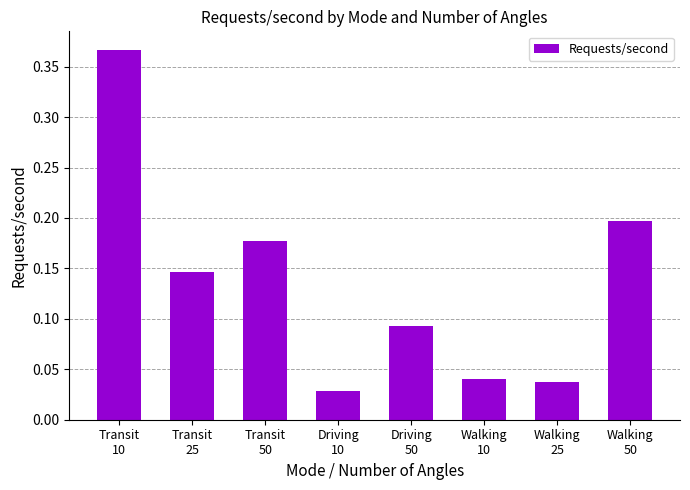

What is the sum of all values?

1.1